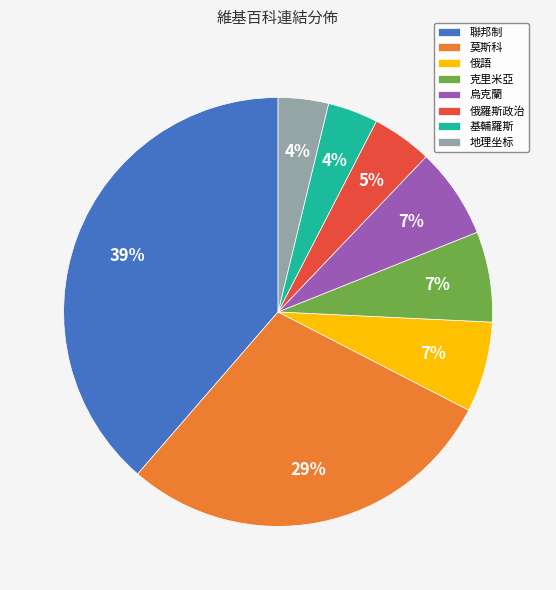

Between 俄羅斯政治 and 俄語, which is larger?

俄語